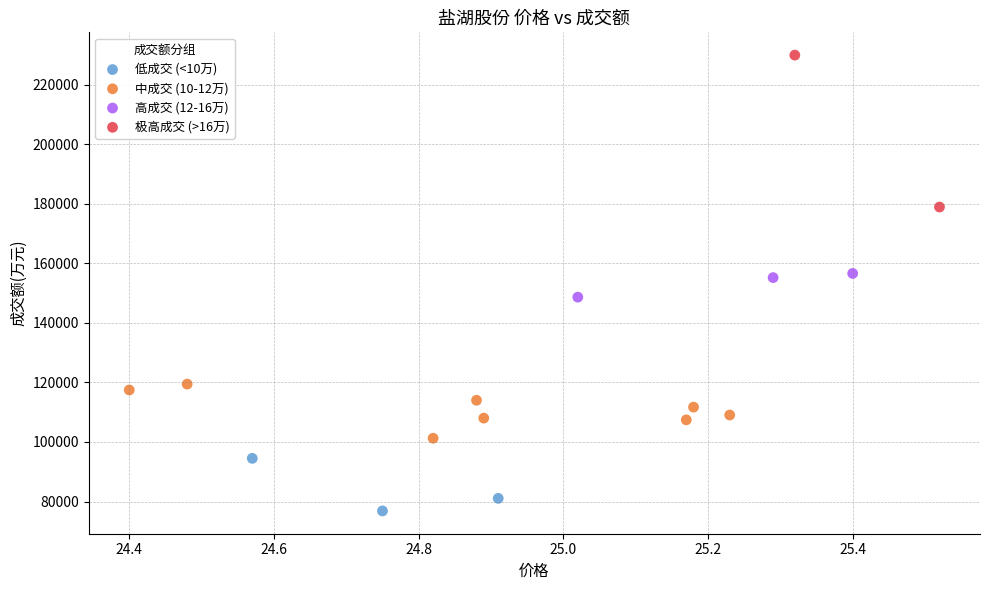

What are all the series names shown in the legend?

低成交 (<10万), 中成交 (10-12万), 高成交 (12-16万), 极高成交 (>16万)